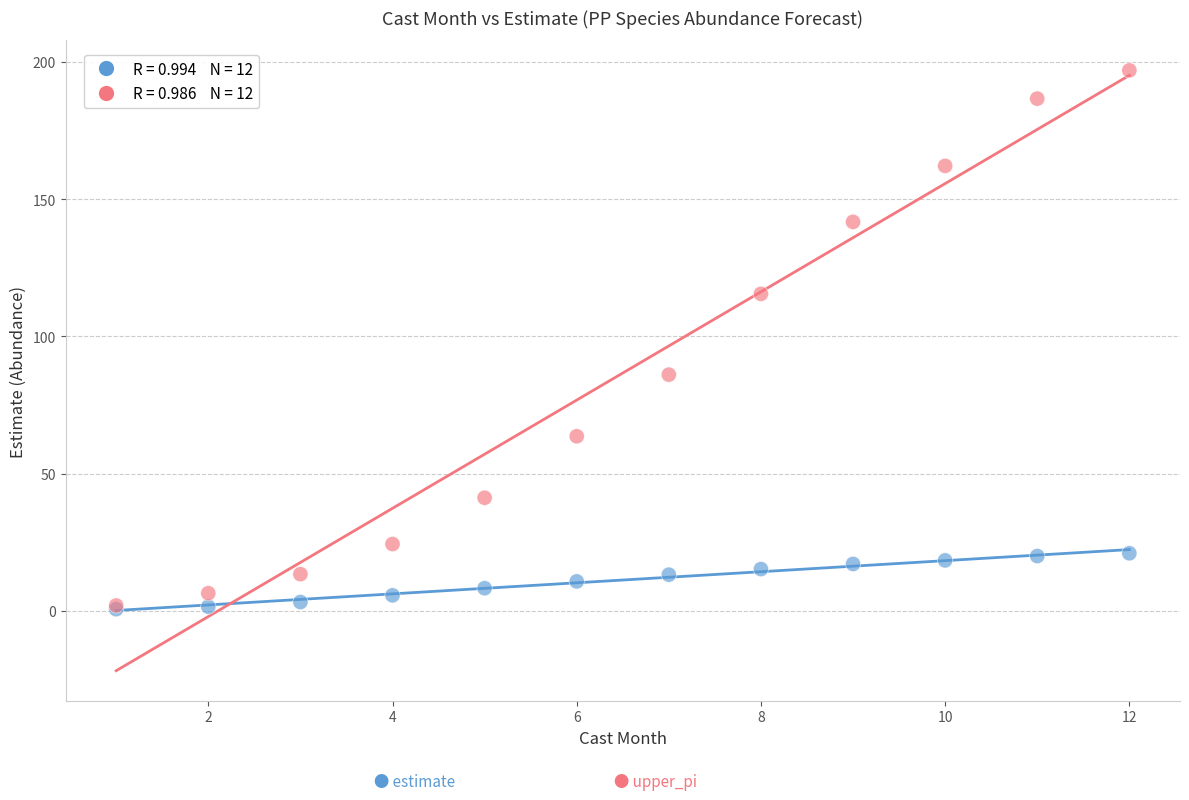

Across all series, what Y value is closest to 98?

86.1